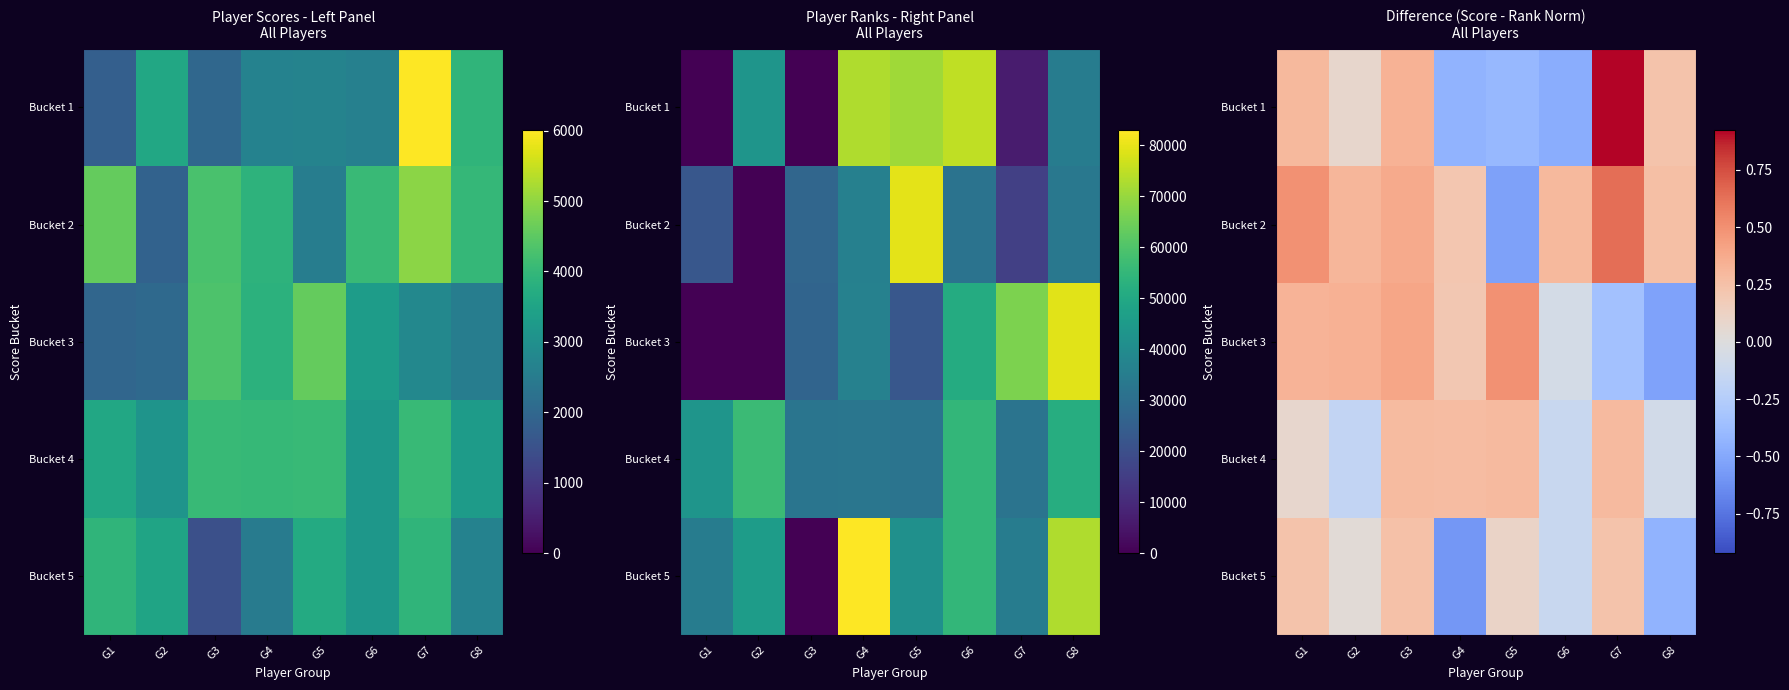

Read the Bucket 1 value at G2.

0.1